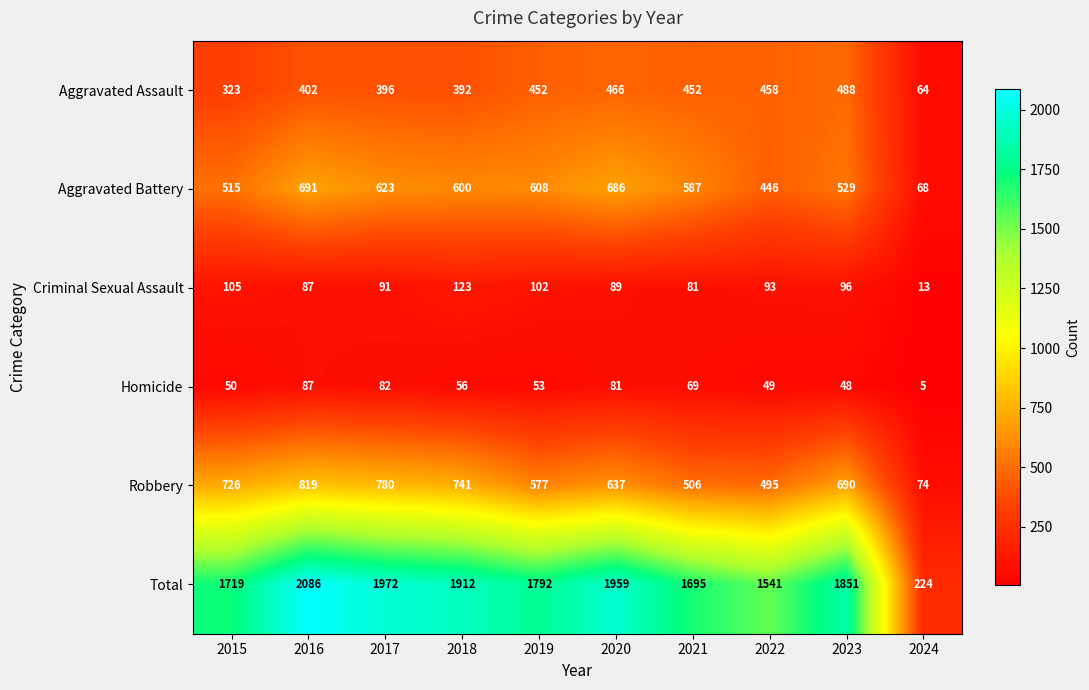

What is the spread (max minus min) of values at 2022?

1492